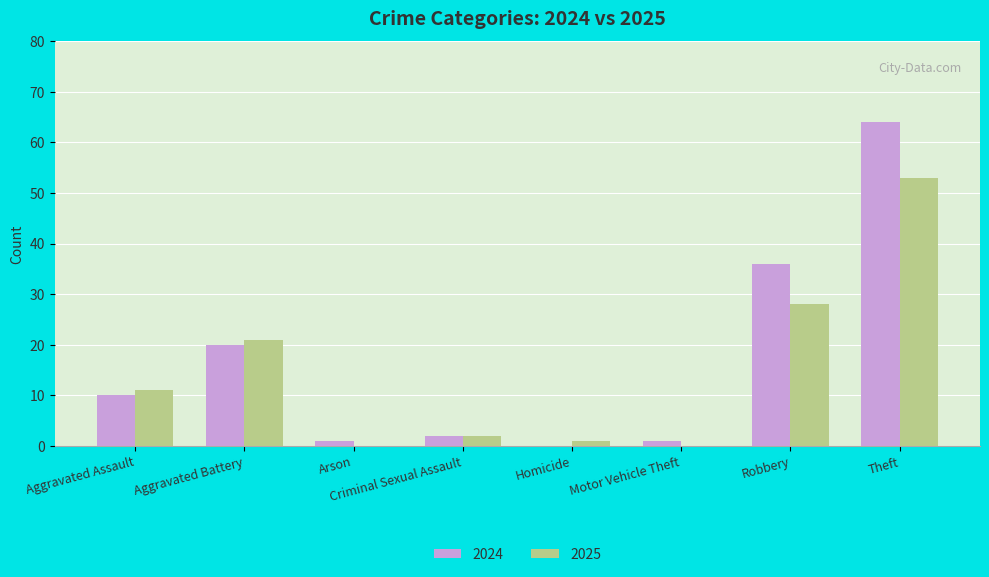

Which label corresponds to the largest value in the chart?

Theft